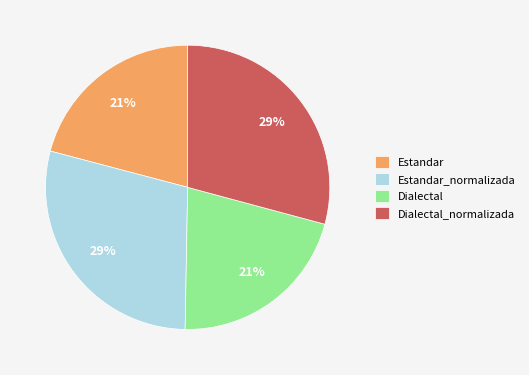

To the nearest percent, what is the average slice percentage?

25%